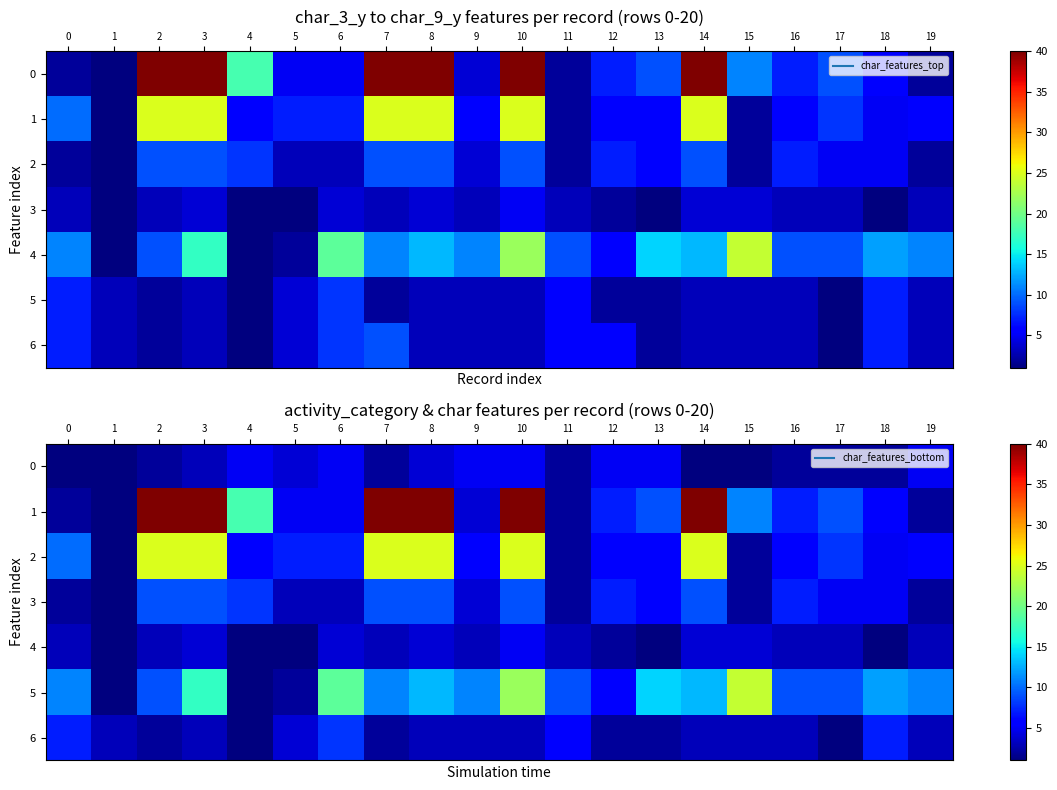

What is the smallest value displayed?

1